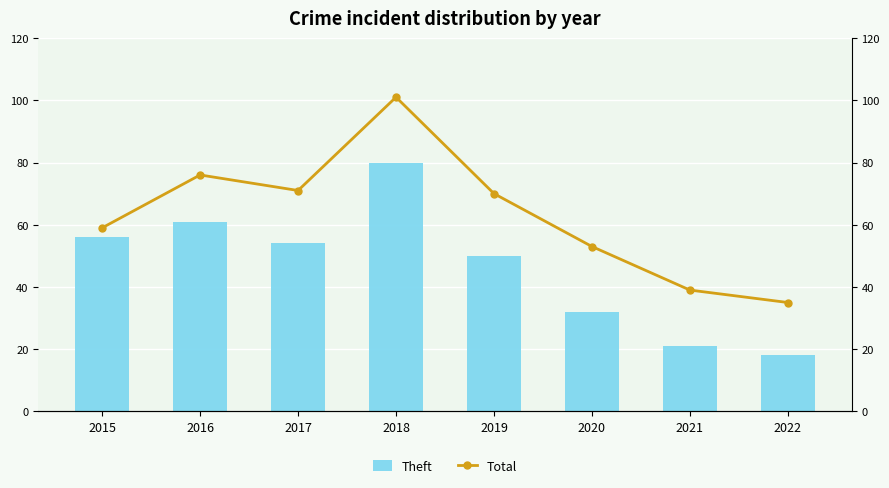

What is the value of the Total bar at the 2nd from the left?

76